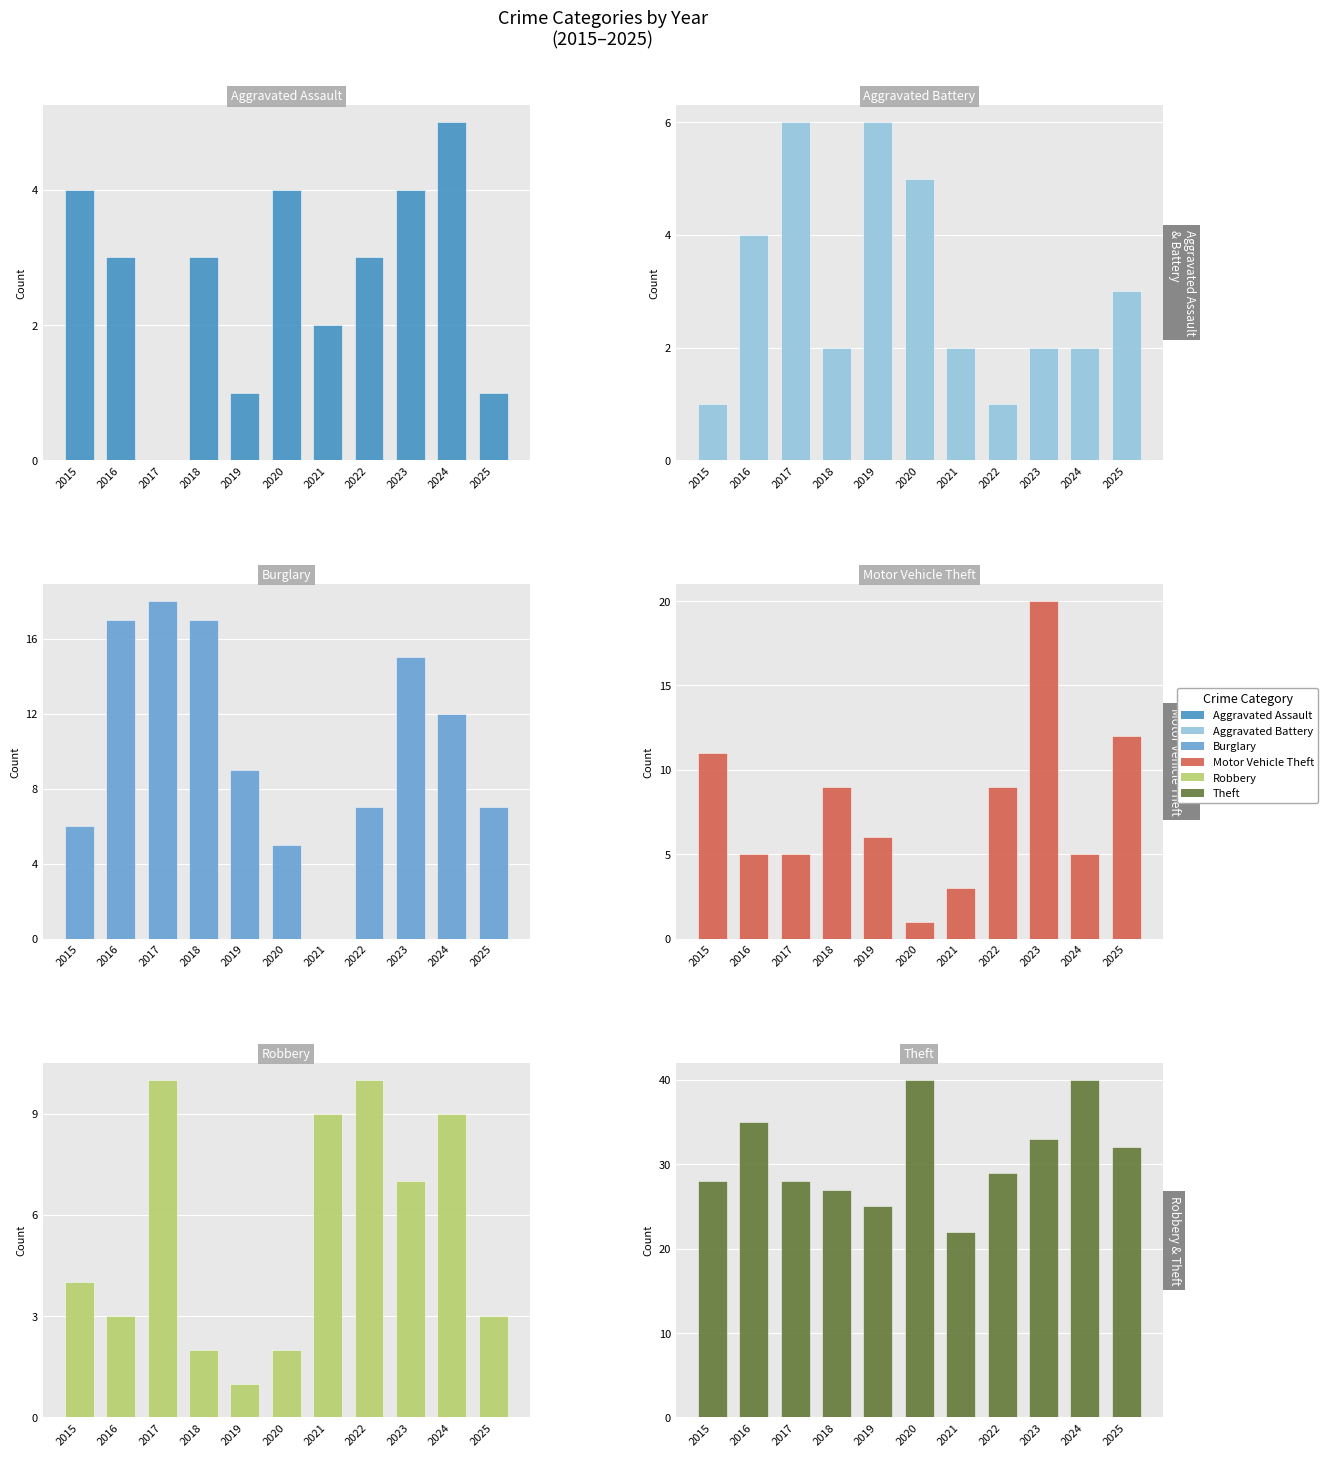

What is the value of the Theft bar at the 11th from the left?

32